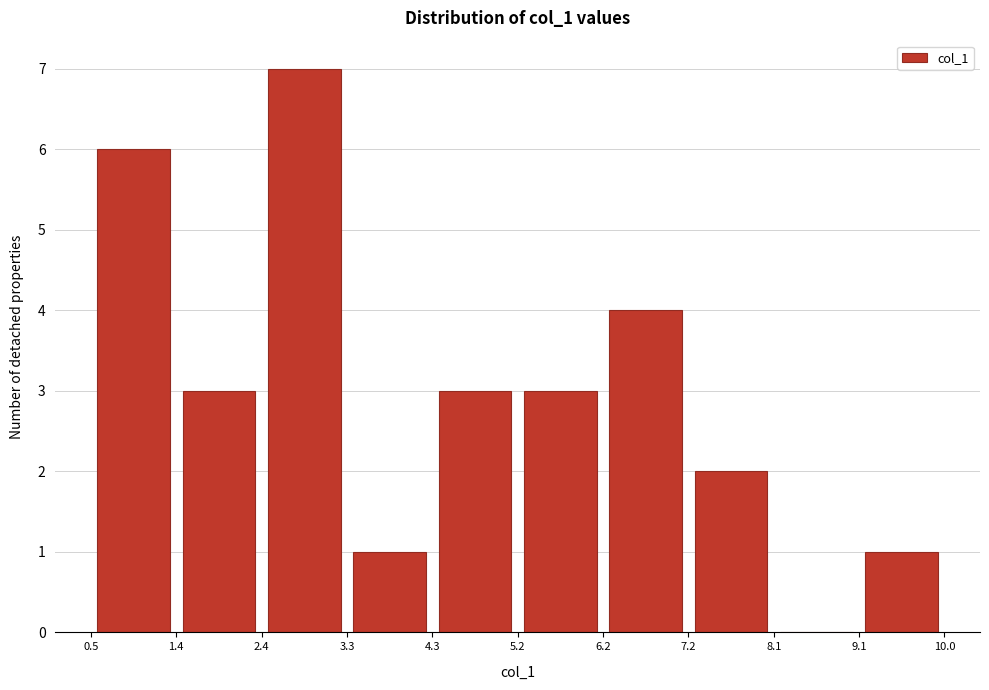

Over which range of the x-axis is the bar tallest?

2.4 to 3.3